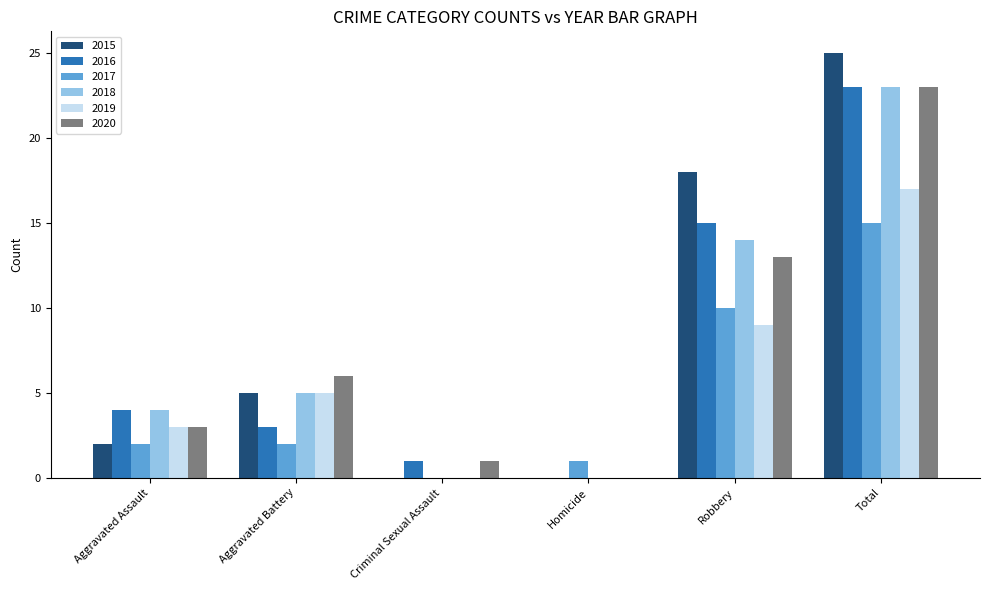

Is it true that 2016 equals 23 at Total?

True